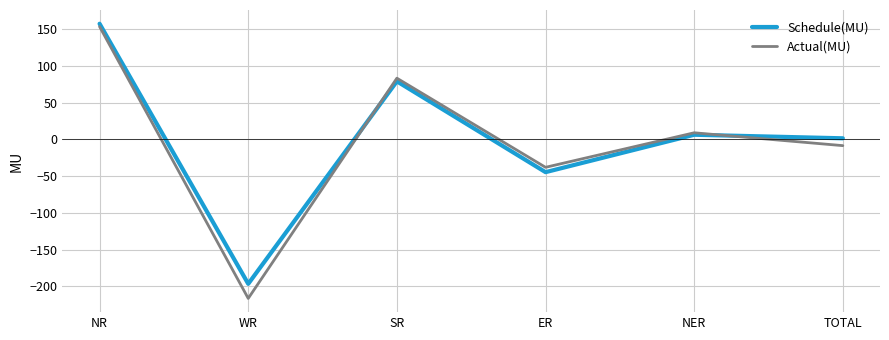

At which label is Actual(MU) closest to -31?

ER